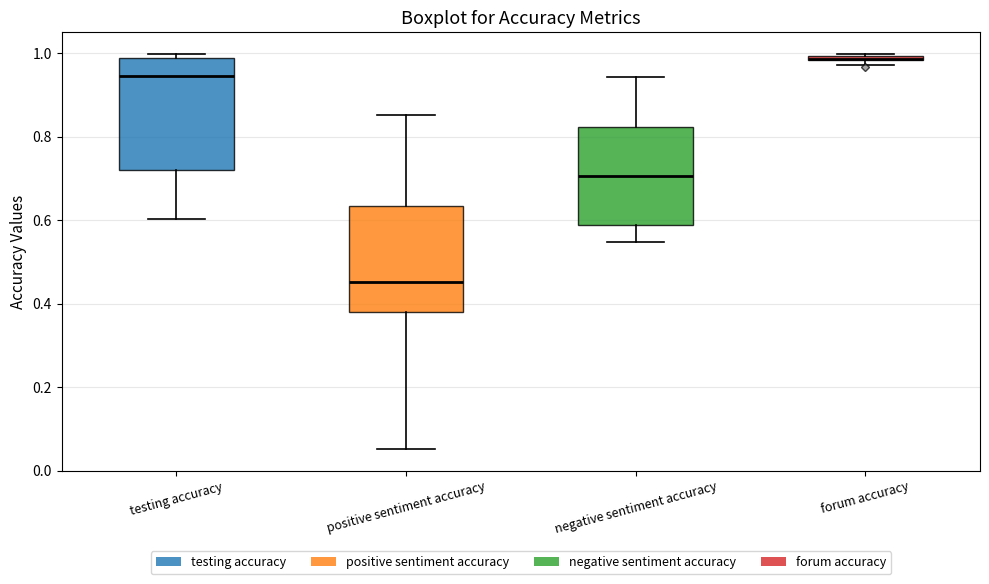

Where does the lower whisker of the box for testing accuracy end on the y-axis? The values are not printed on the chart, so give them approximately, as read against the axis.

0.60